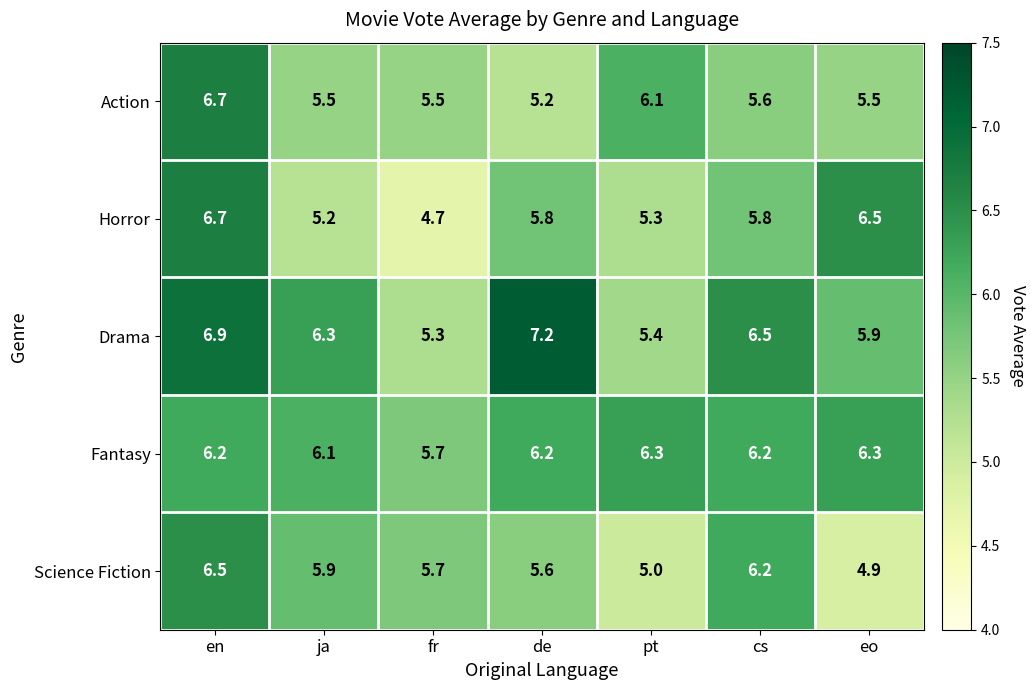

Where does the Science Fiction series first go above 5?

en